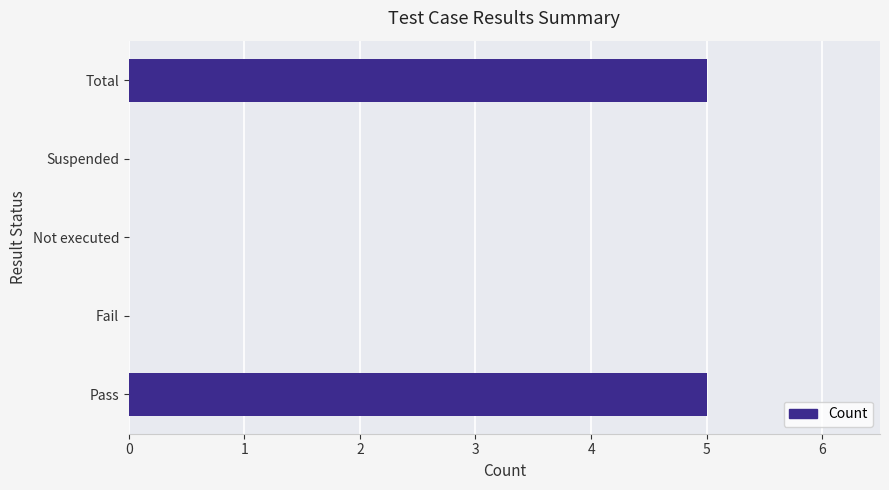

What is the average value?

2